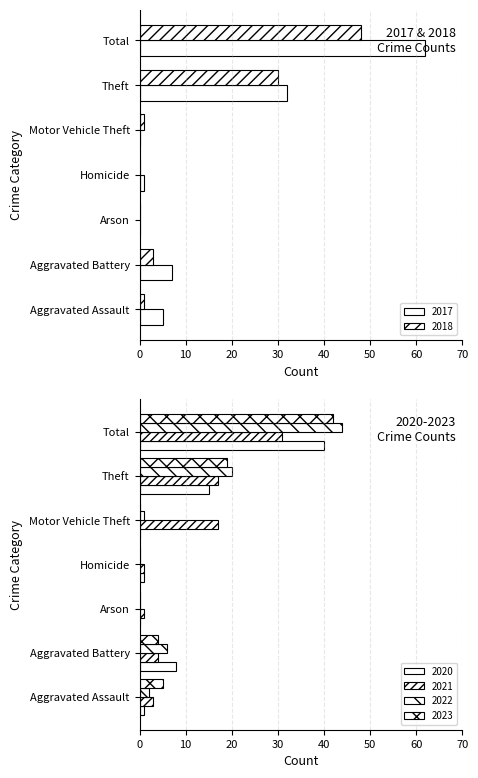

Reading left to right, transcribe all the data shown in this chart.

2021: Aggravated Assault=3	Aggravated Battery=4	Arson=1	Homicide=1	Motor Vehicle Theft=17	Theft=17	Total=31
2017: Aggravated Assault=5	Aggravated Battery=7	Arson=0	Homicide=1	Motor Vehicle Theft=0	Theft=32	Total=62
2022: Aggravated Assault=2	Aggravated Battery=6	Arson=0	Homicide=0	Motor Vehicle Theft=1	Theft=20	Total=44
2023: Aggravated Assault=5	Aggravated Battery=4	Arson=0	Homicide=0	Motor Vehicle Theft=0	Theft=19	Total=42
2018: Aggravated Assault=1	Aggravated Battery=3	Arson=0	Homicide=0	Motor Vehicle Theft=1	Theft=30	Total=48
2020: Aggravated Assault=1	Aggravated Battery=8	Arson=0	Homicide=1	Motor Vehicle Theft=0	Theft=15	Total=40